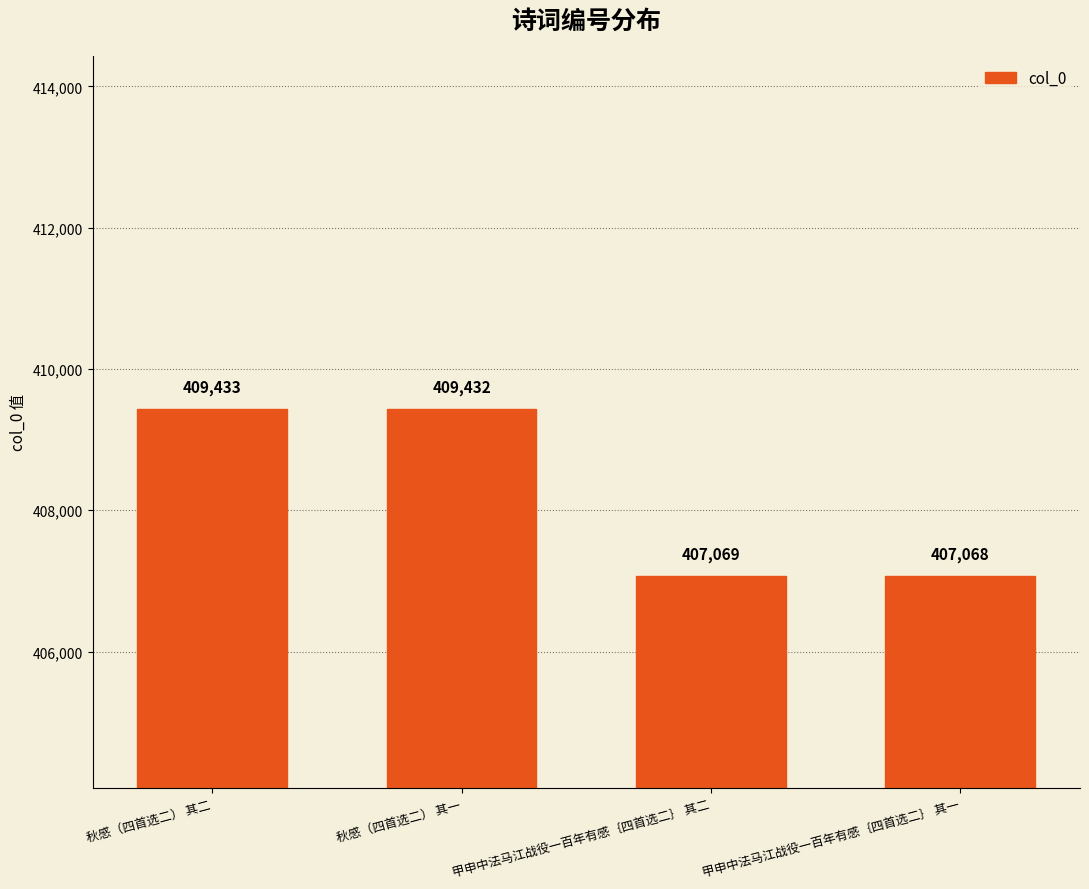

How many bars are there in total?

4